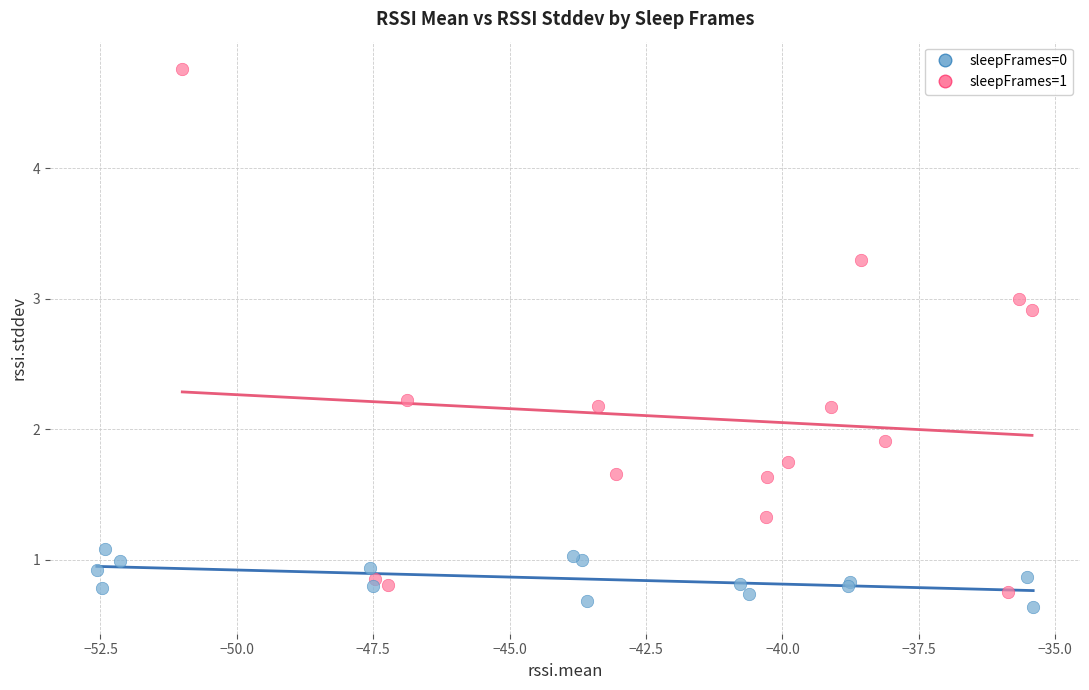

Which series contains the highest Y value?

sleepFrames=1